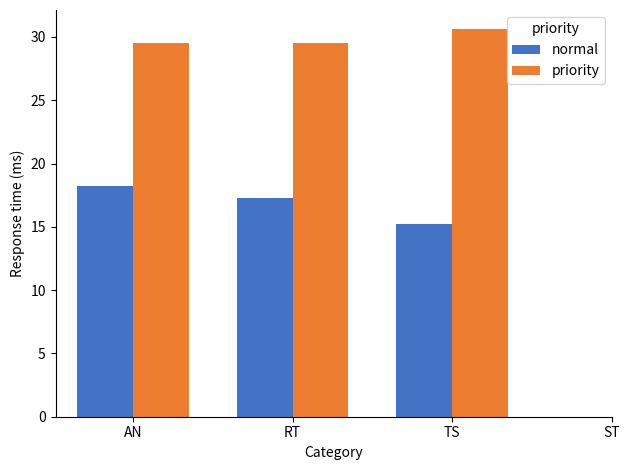

What is the sum of all priority values?

89.6